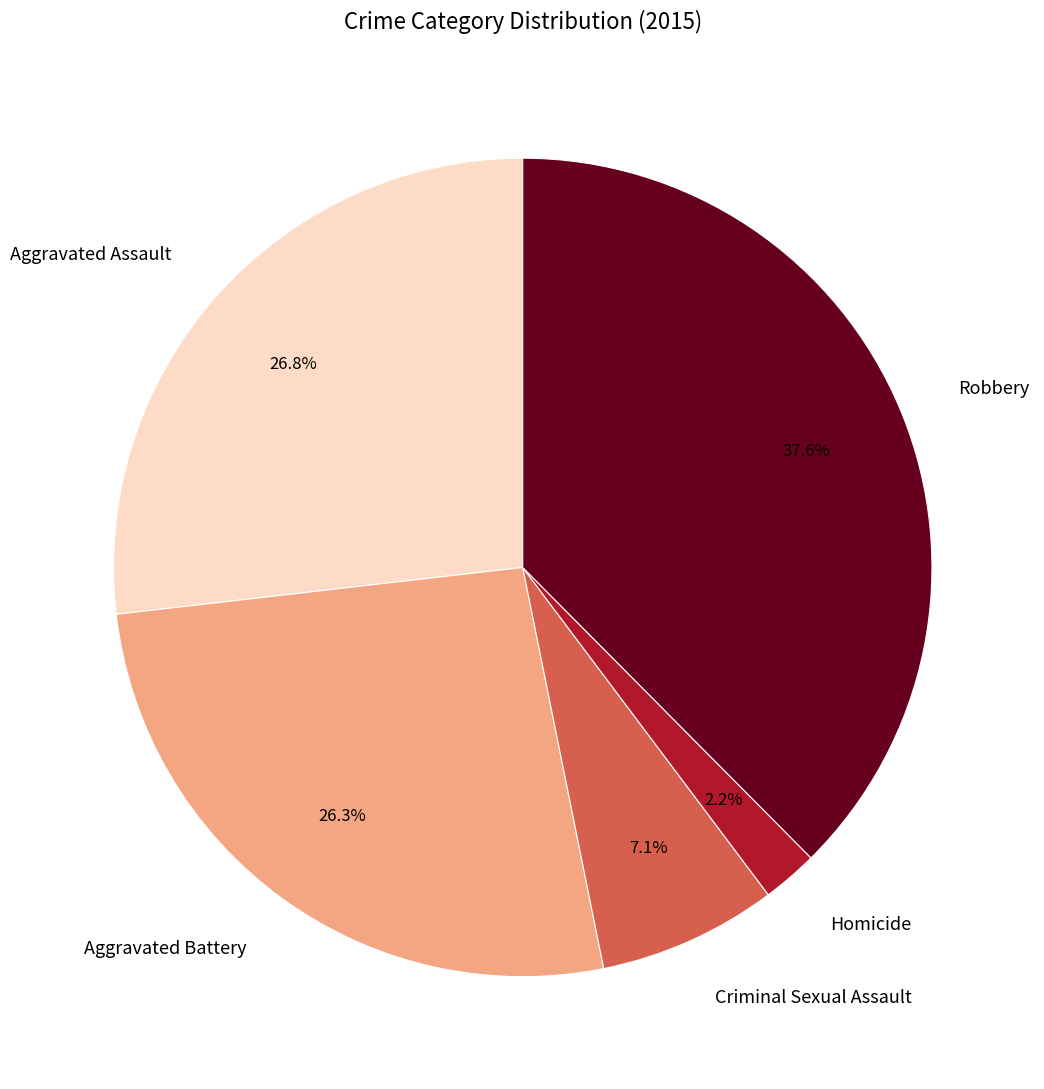

Approximately how many times larger is the value at Aggravated Assault compared to Homicide?

12.2